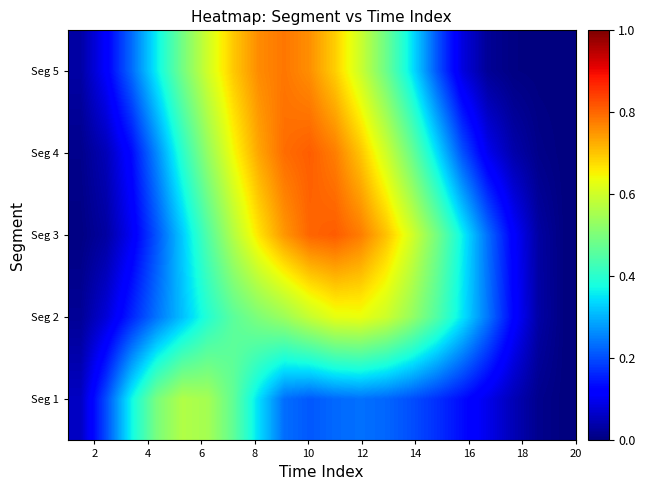

Reading left to right, transcribe all the data shown in this chart.

Seg 1: 0.1	0.2	0.4	0.5	0.6	0.5	0.5	0.3	0.2	0.2	0.2	0.2	0.2	0.2	0.2	0.1	0.1	0.0	0.0	0.0
Seg 2: 0.0	0.1	0.2	0.2	0.3	0.4	0.5	0.5	0.5	0.6	0.6	0.6	0.6	0.5	0.4	0.4	0.2	0.1	0.0	0.0
Seg 3: 0.0	0.0	0.1	0.2	0.3	0.4	0.6	0.7	0.7	0.8	0.8	0.8	0.7	0.6	0.5	0.4	0.2	0.1	0.0	0.0
Seg 4: 0.0	0.1	0.1	0.3	0.4	0.5	0.6	0.7	0.8	0.8	0.8	0.7	0.6	0.5	0.3	0.2	0.1	0.0	0.0	0.0
Seg 5: 0.0	0.1	0.2	0.4	0.5	0.6	0.7	0.8	0.8	0.8	0.7	0.6	0.5	0.4	0.2	0.1	0.0	0.0	0.0	0.0